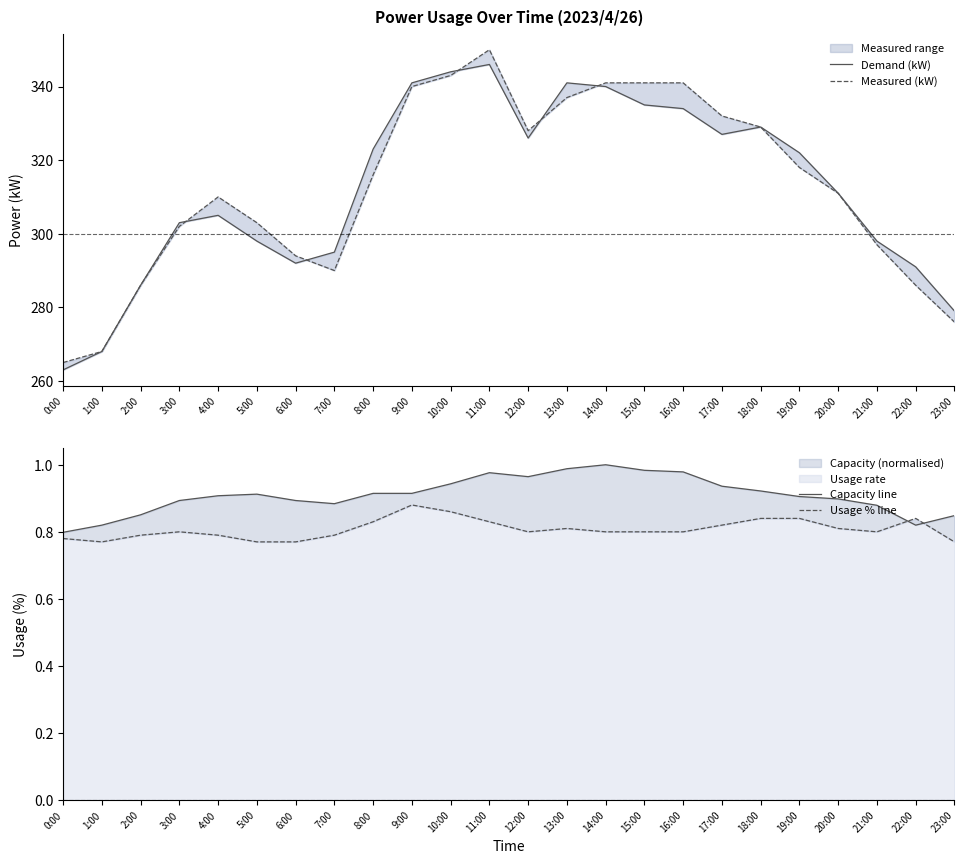

How many values in the Demand (kW) series exceed 322?

11